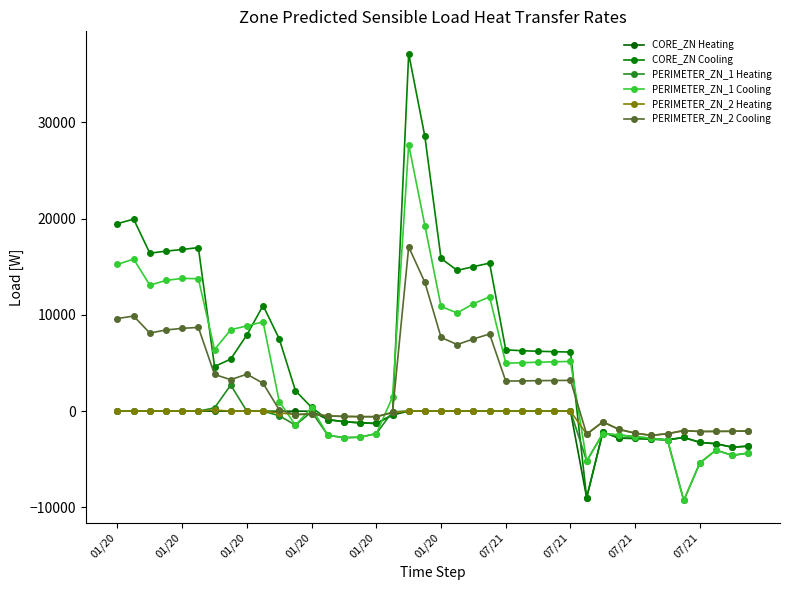

Between which two adjacent categories do PERIMETER_ZN_1 Cooling and PERIMETER_ZN_2 Heating first intersect?

10 and 11